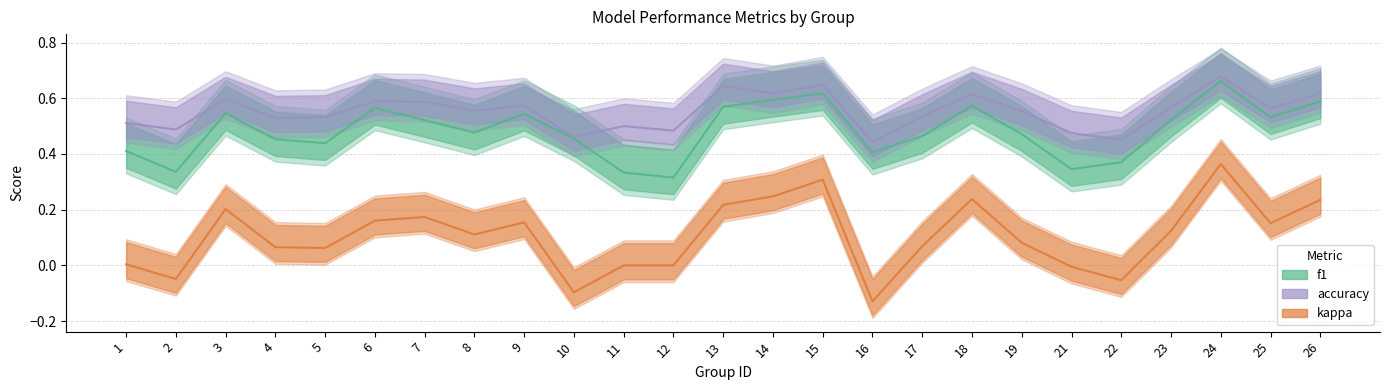

How many interior local valleys does the accuracy series have?

9